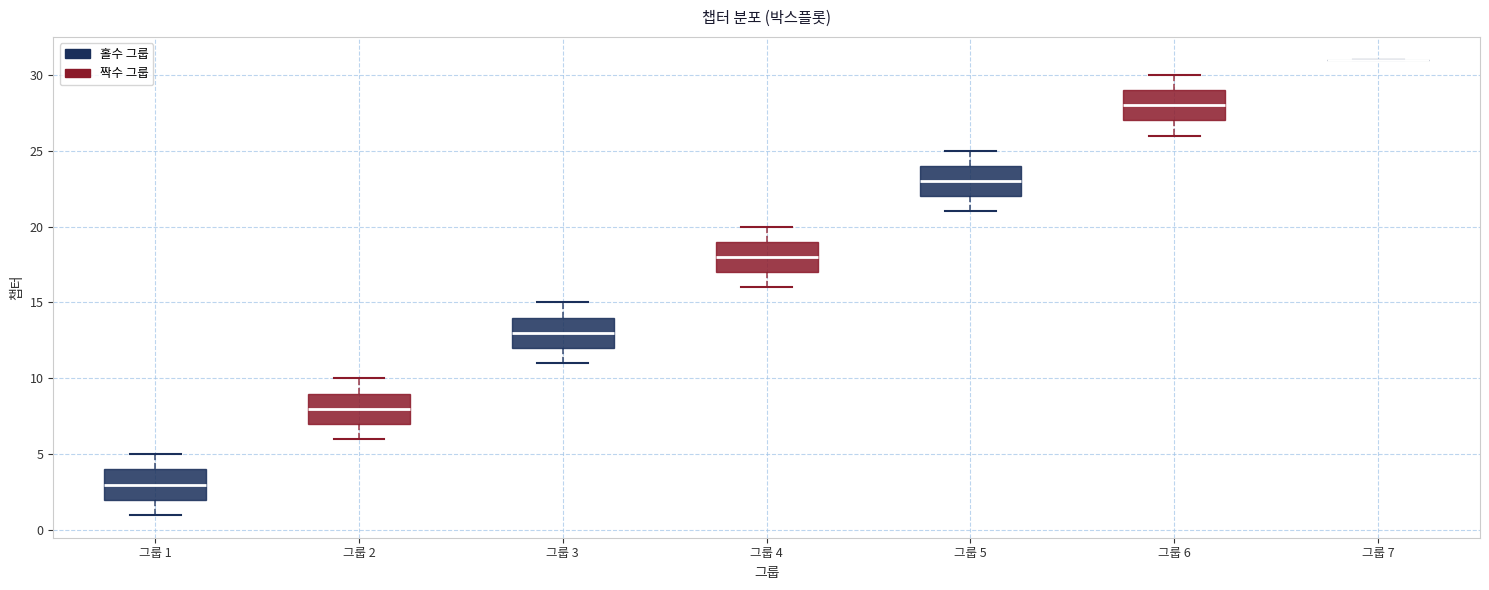

Where does the lower whisker of the box for 그룹 5 end on the y-axis? The values are not printed on the chart, so give them approximately, as read against the axis.

21